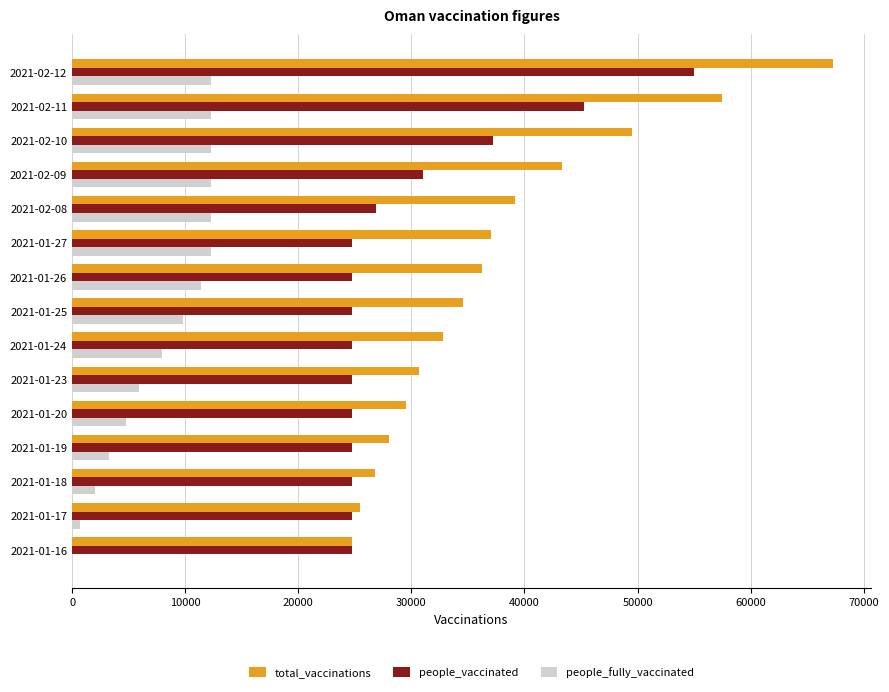

The value of total_vaccinations at 2021-02-09 is 59545. True or false?

False